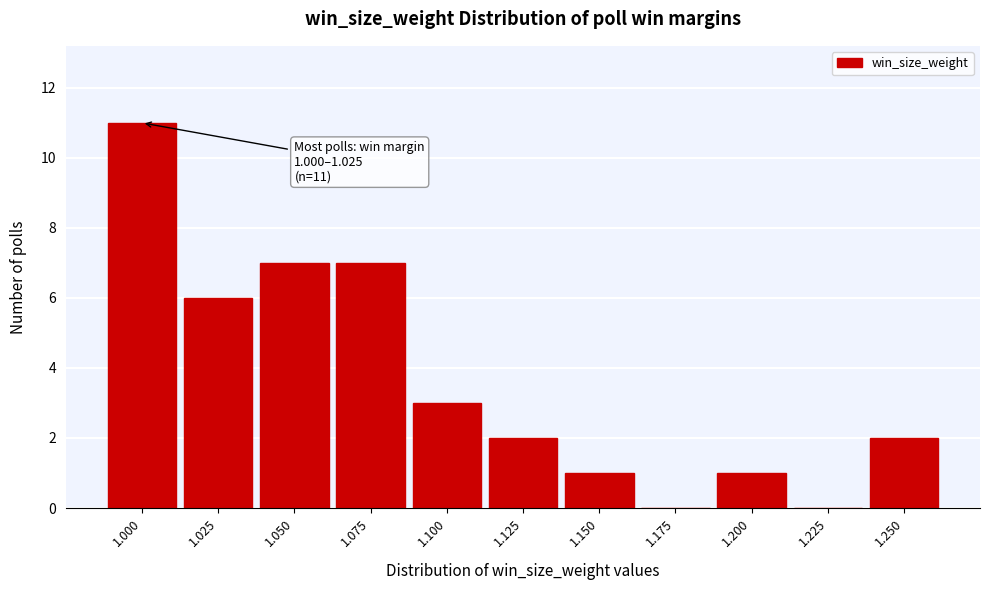

Reading left to right, extract all data points from this chart.

1.000=11	1.025=6	1.050=7	1.075=7	1.100=3	1.125=2	1.150=1	1.175=0	1.200=1	1.225=0	1.250=2